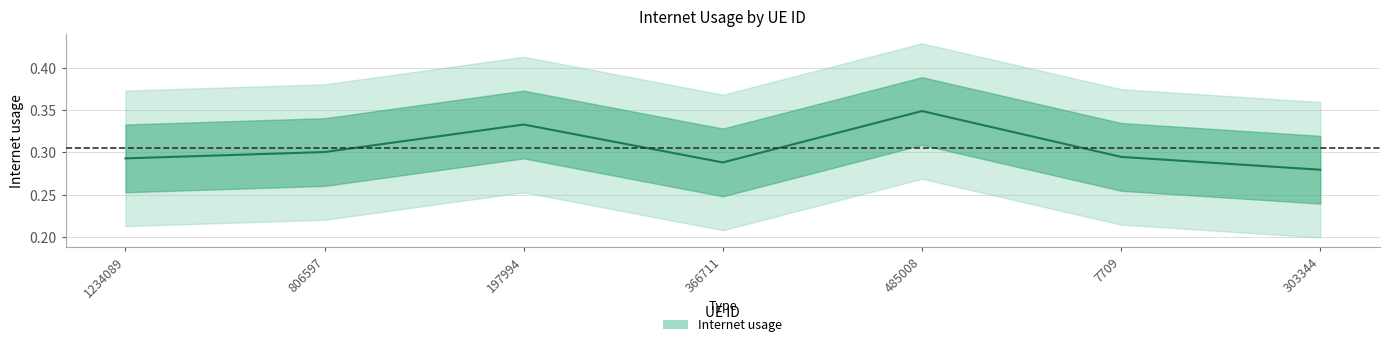

Count the values in the range 0 to 1.

7